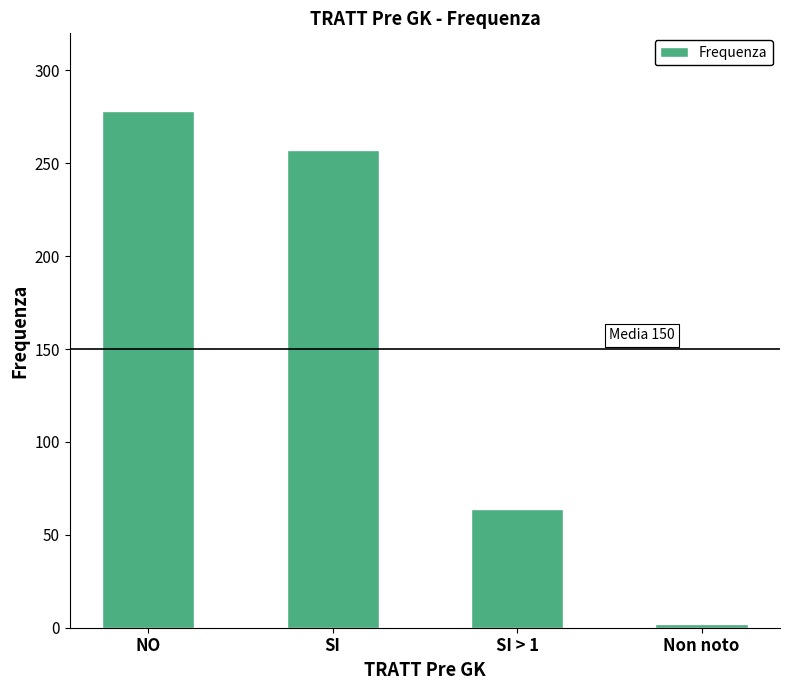

What is the difference between the maximum and minimum values?

276